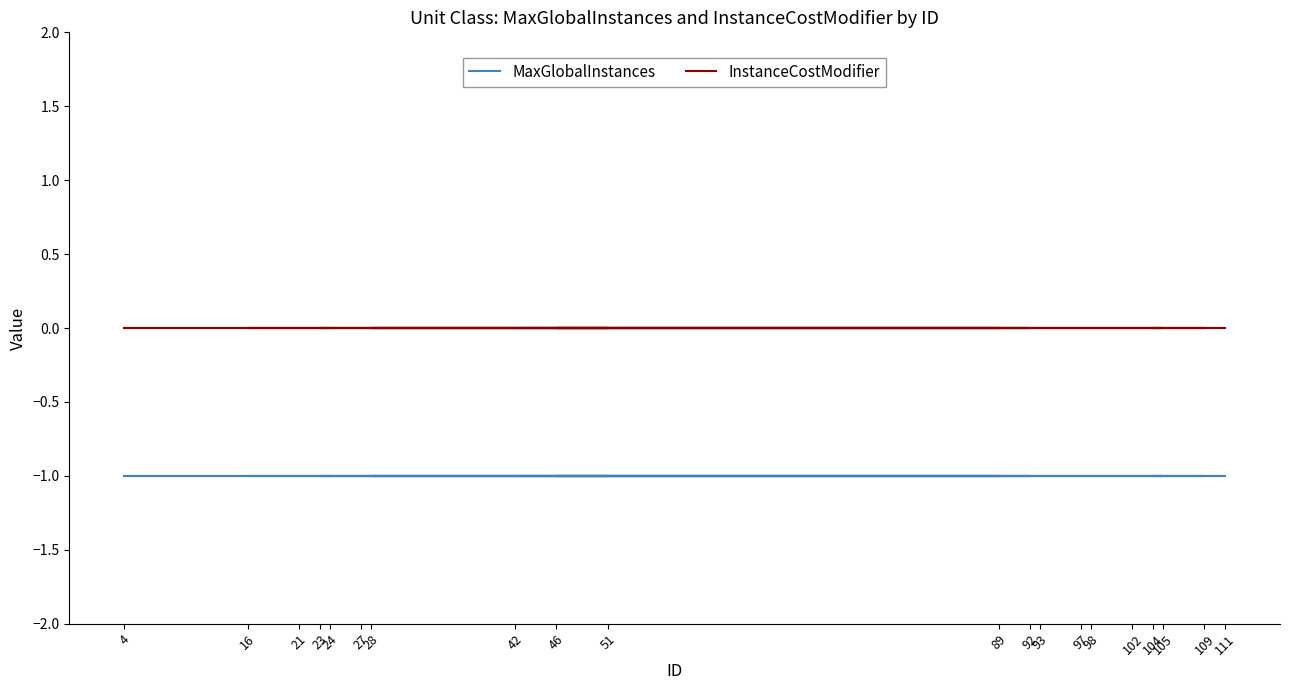

Reading left to right, what are all the values shown in this chart?

MaxGlobalInstances: -1	-1	-1	-1	-1	-1	-1	-1	-1	-1	-1	-1	-1	-1	-1	-1	-1	-1	-1	-1
InstanceCostModifier: 0	0	0	0	0	0	0	0	0	0	0	0	0	0	0	0	0	0	0	0